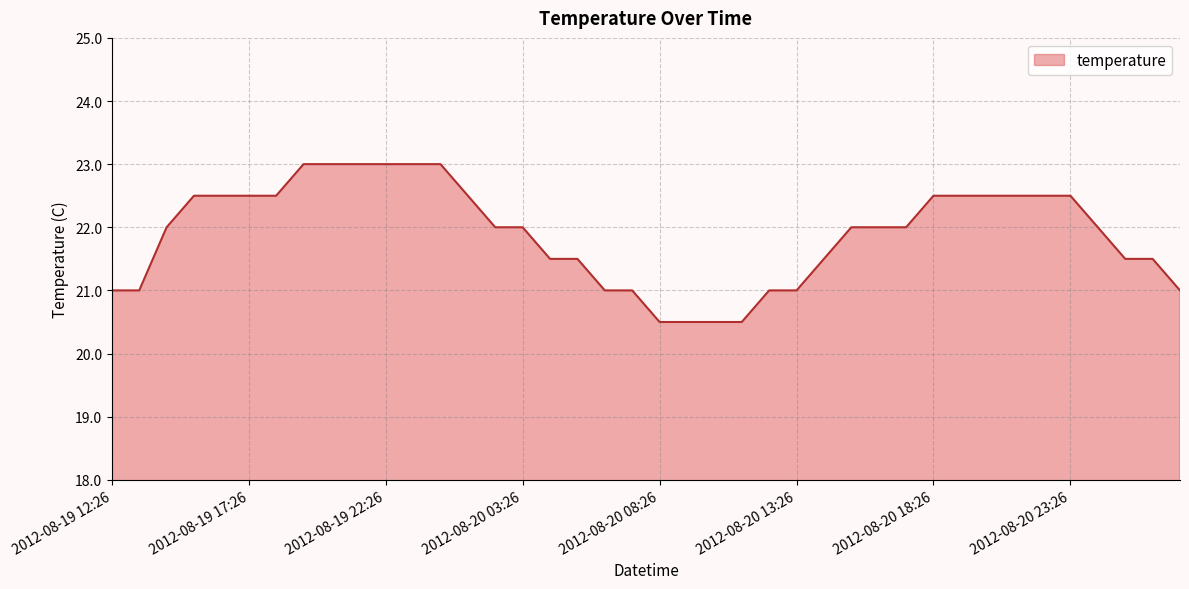

What is the maximum value shown in the chart?

23.0